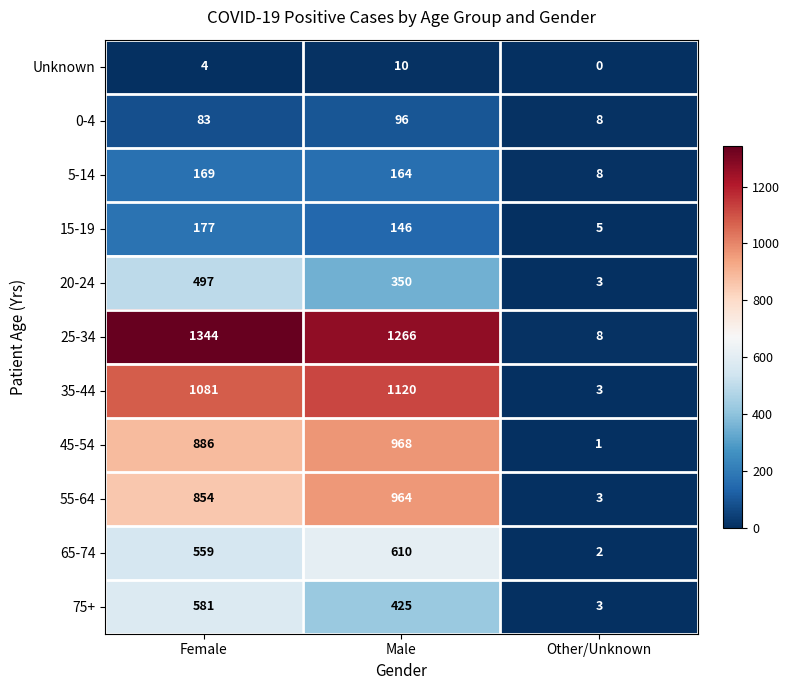

How many data points in 0-4 are less than 83?

1